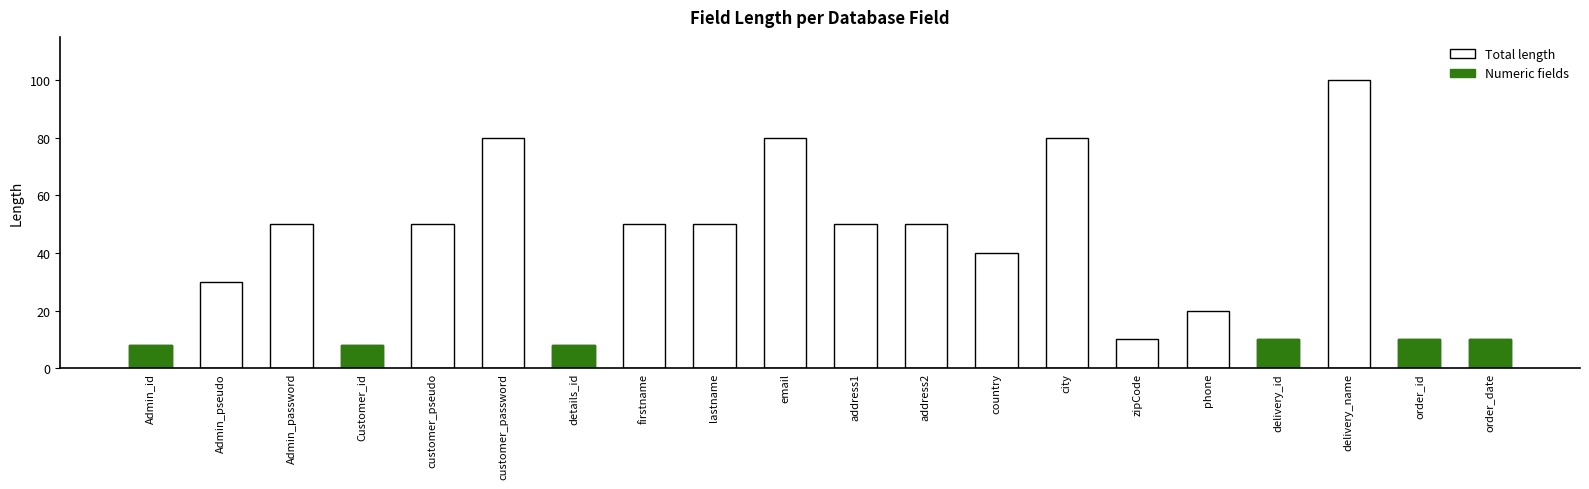

How many series are shown in this chart?

2